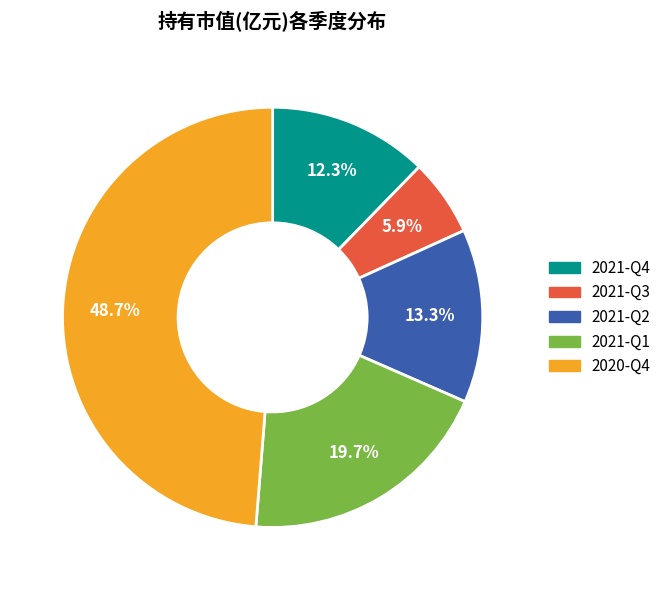

To the nearest percent, what percentage of the pie is 2021-Q3?

6%